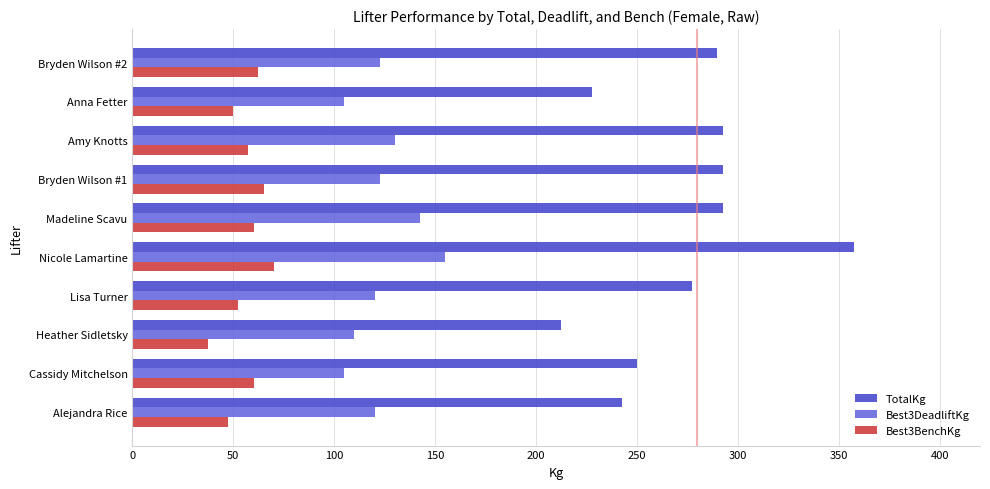

The value of Best3BenchKg at Lisa Turner is 24.3. True or false?

False